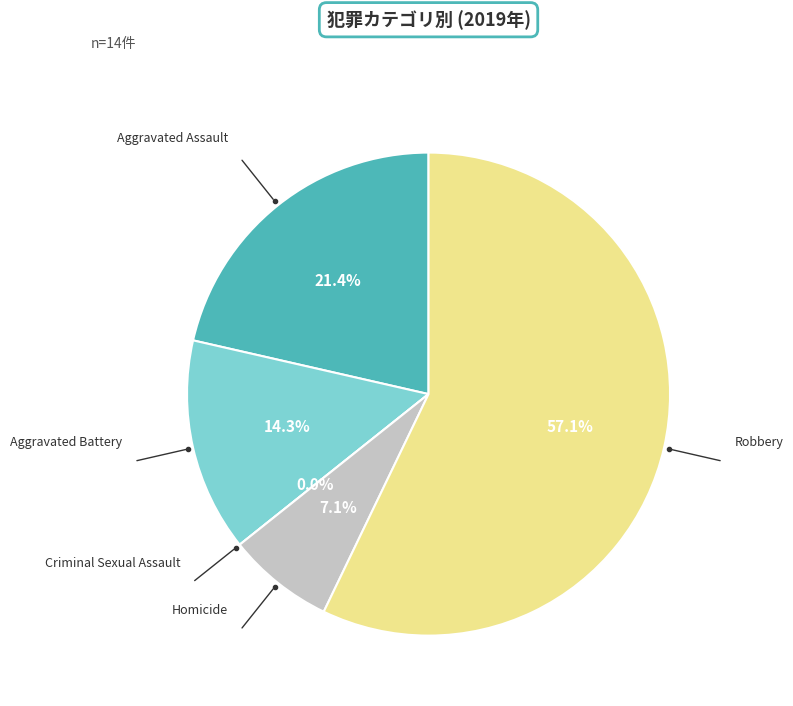

To the nearest percent, what percentage of the pie is Homicide?

7%